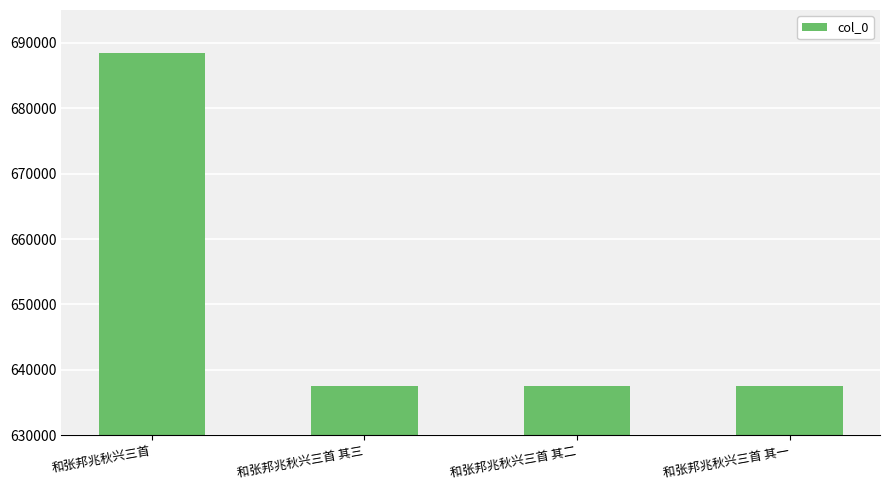

What is the ratio of the value at 和张邦兆秋兴三首 其三 to the value at 和张邦兆秋兴三首 其一?

1.0